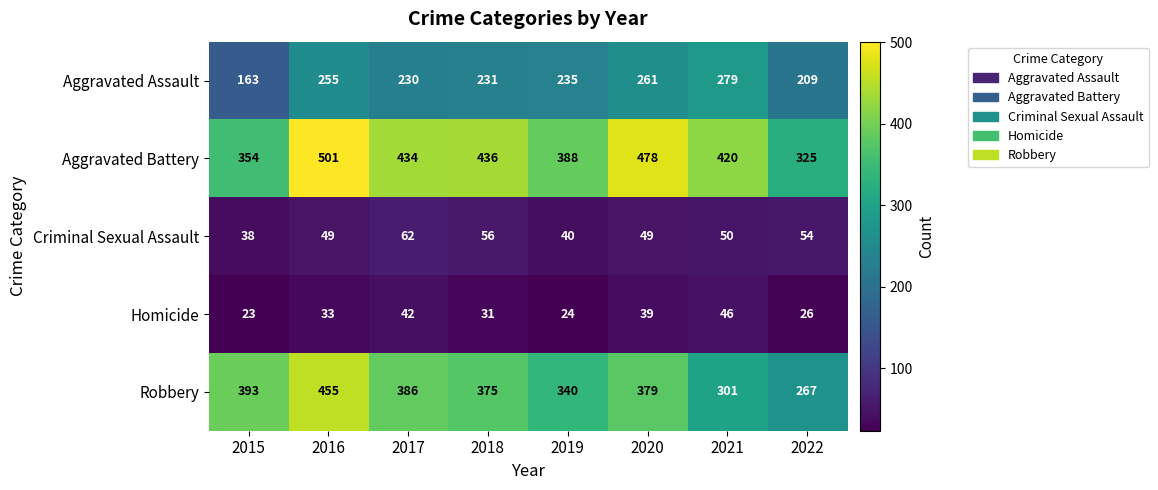

What is the maximum value for Criminal Sexual Assault?

62